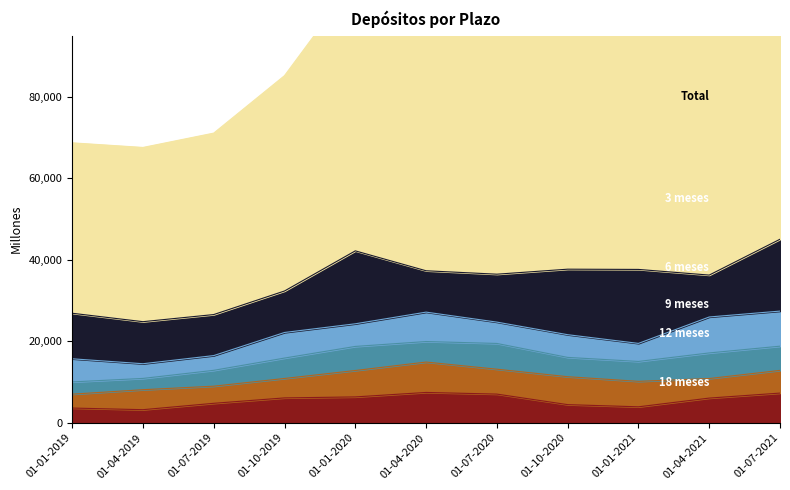

The 12 meses series shows 4201 at 01-07-2019. True or false?

True